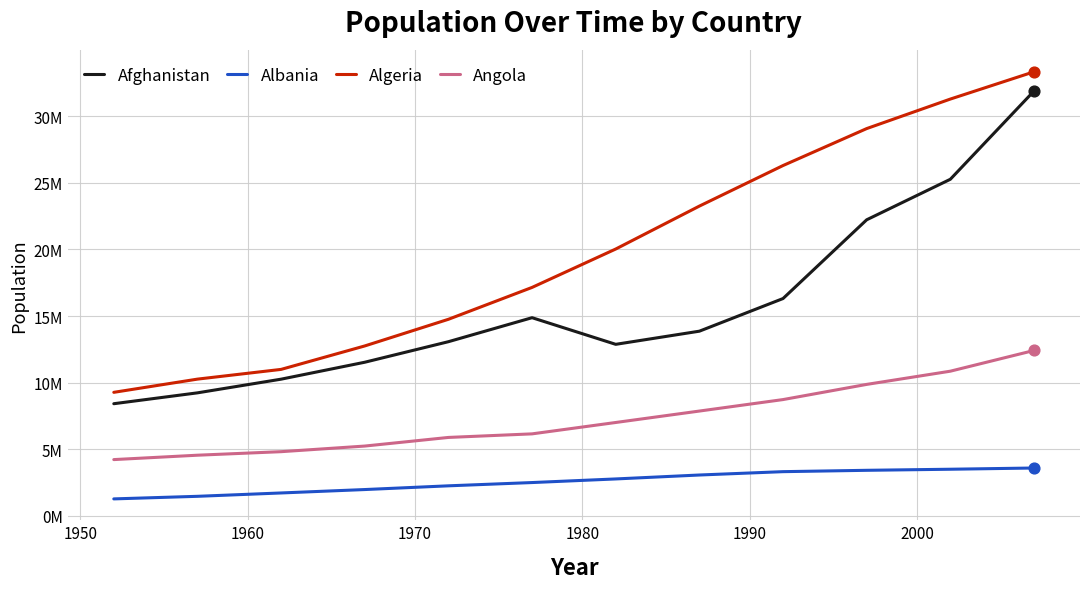

Which series has the largest total across all categories?

Algeria